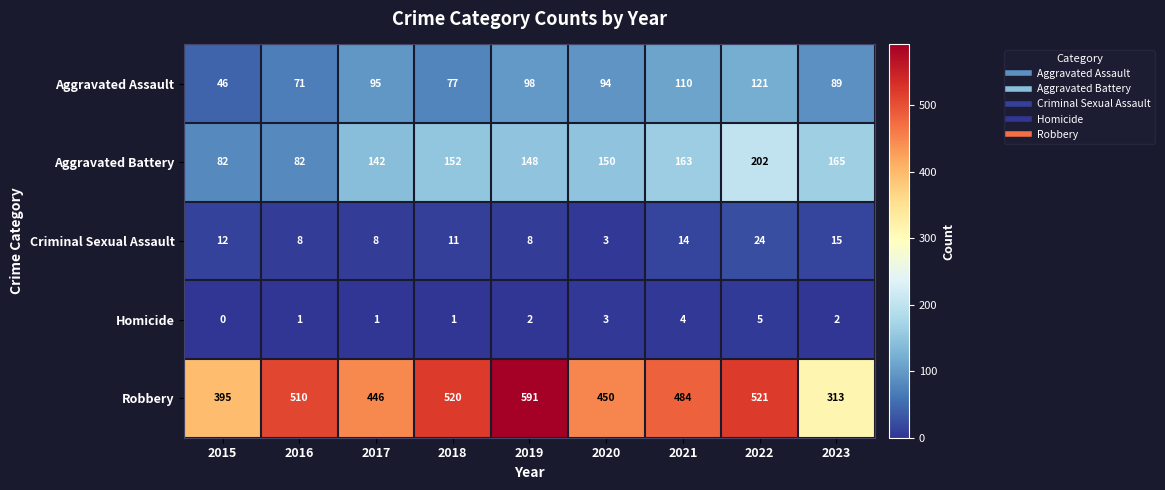

Which series has the largest total across all categories?

Robbery